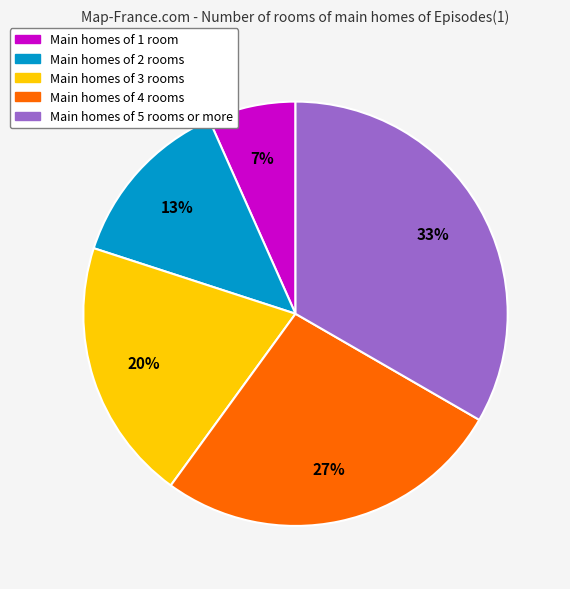

Does any single category account for the majority?

No